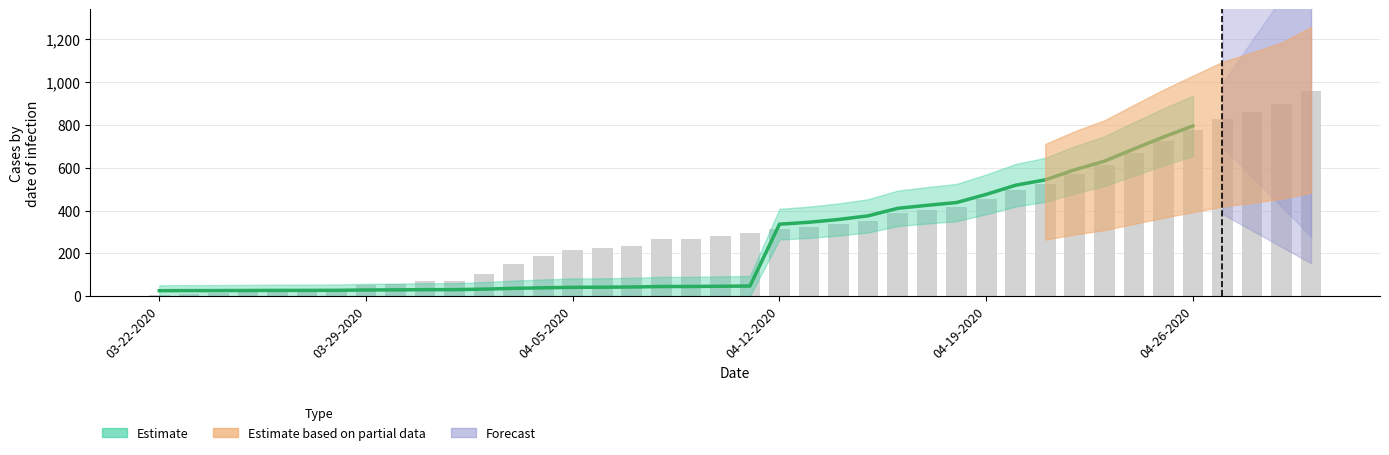

What is the minimum value shown in the chart?

6